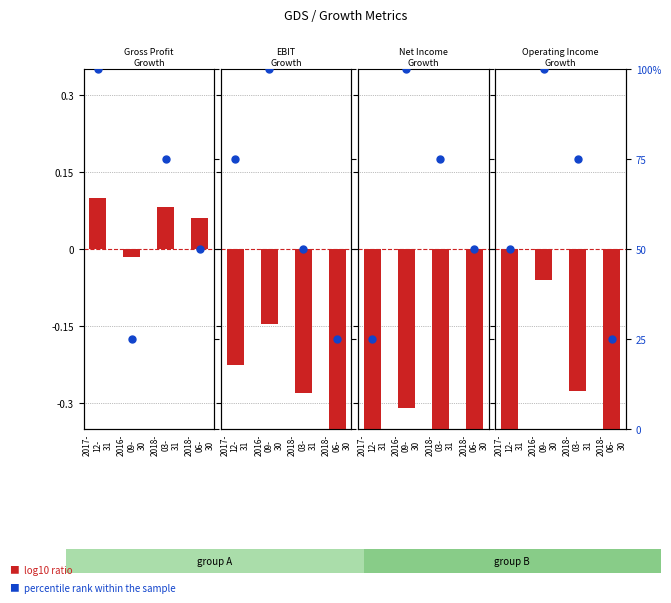

What is the ratio of the value at 2018-
06-
30 to the value at 2016-
09-
30?

0.2